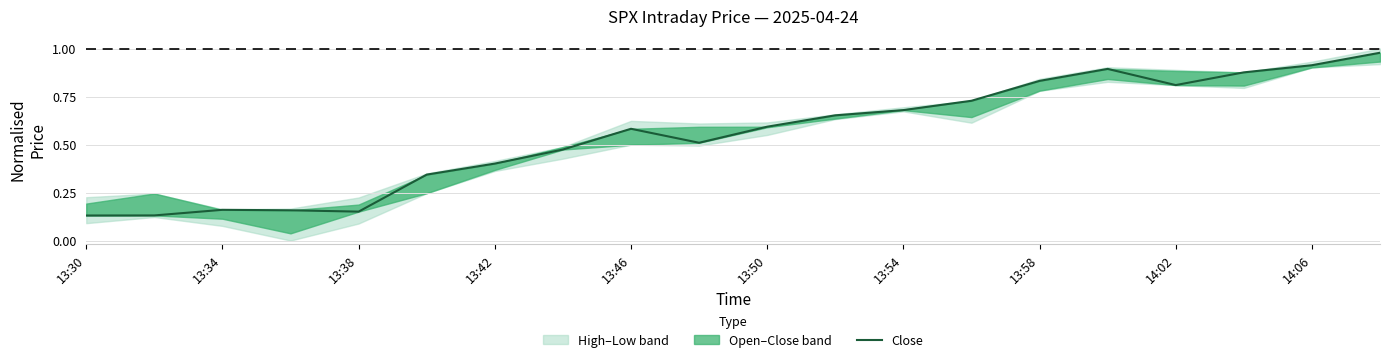

True or false: the data shows 1.2 at 17.

False